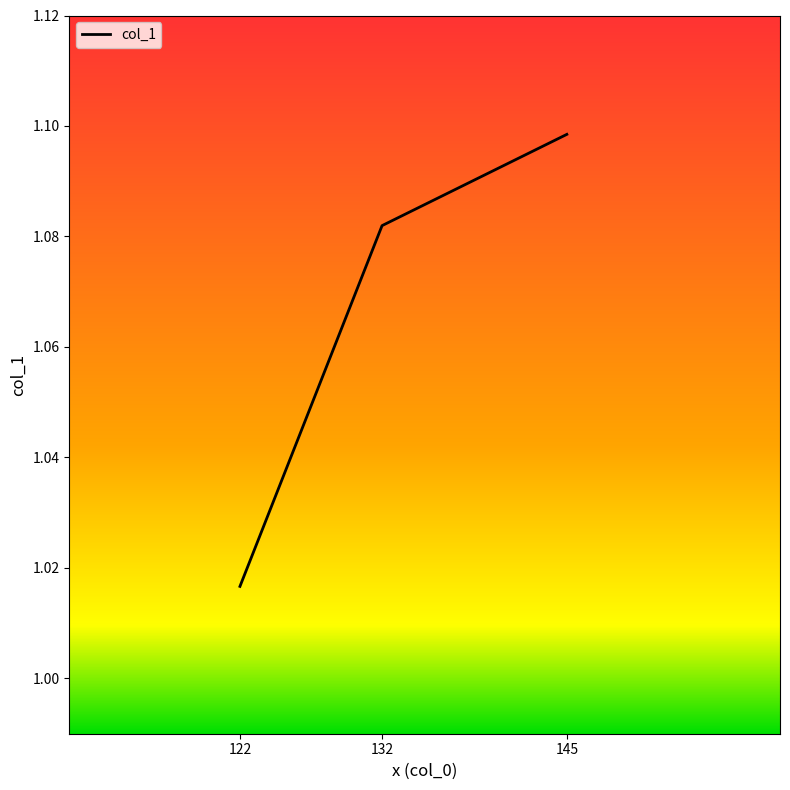

Is this an area chart (filled region under the line)?

No